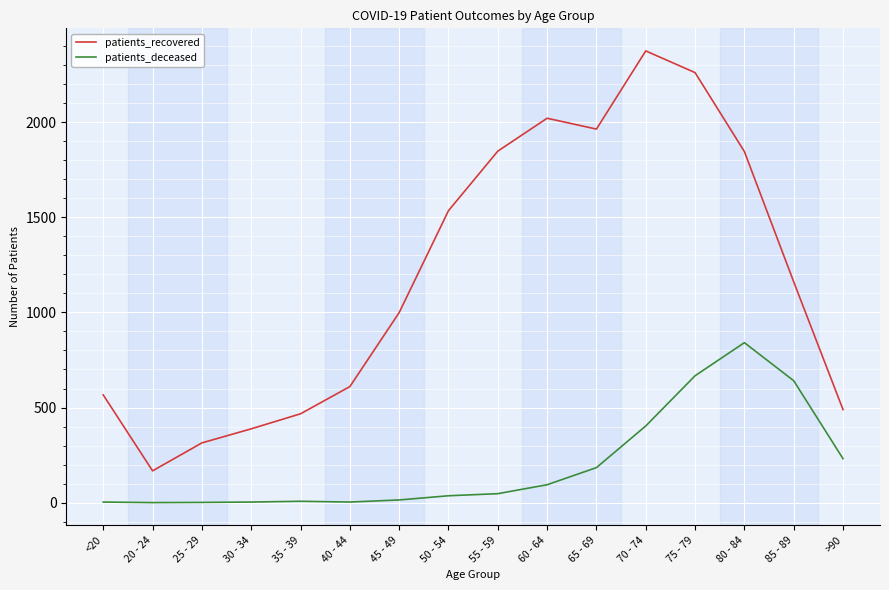

Rank the series by their maximum value, from lowest to highest.

patients_deceased, patients_recovered